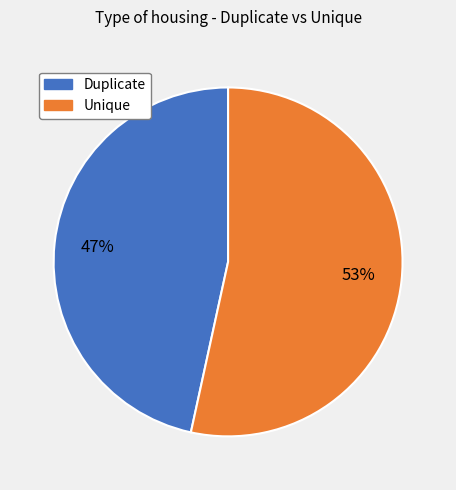

Is there a majority slice in this chart?

Yes